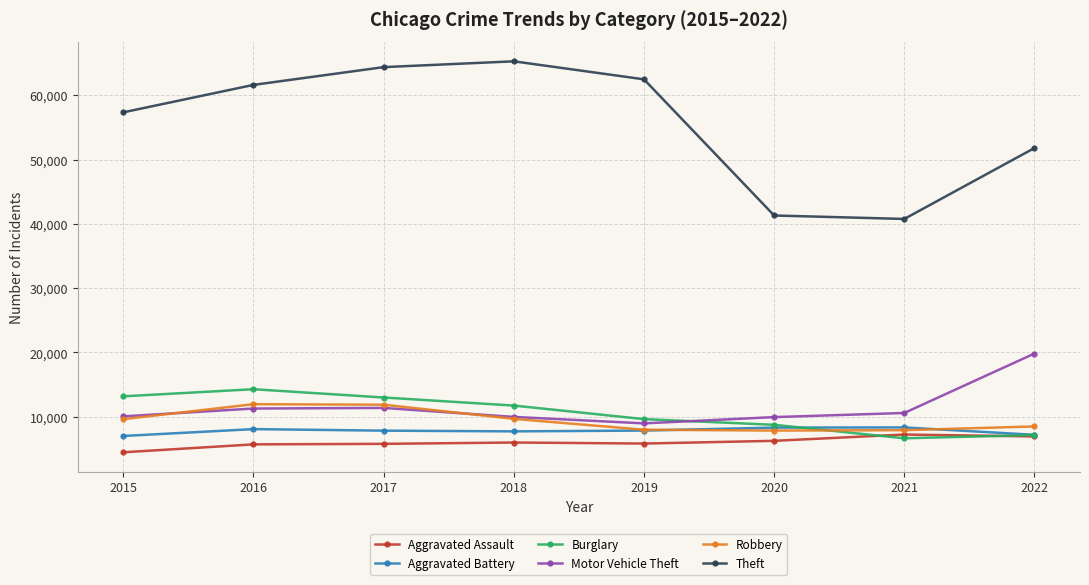

Between 2020 and 2022, which series saw the biggest shift?

Theft